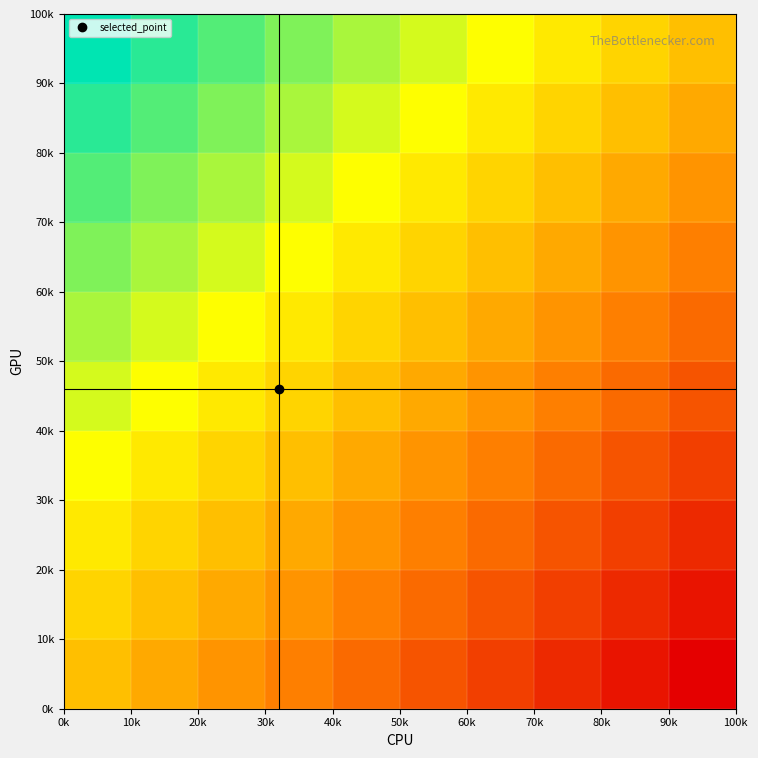

At how many categories does at least one series exceed 0?

10